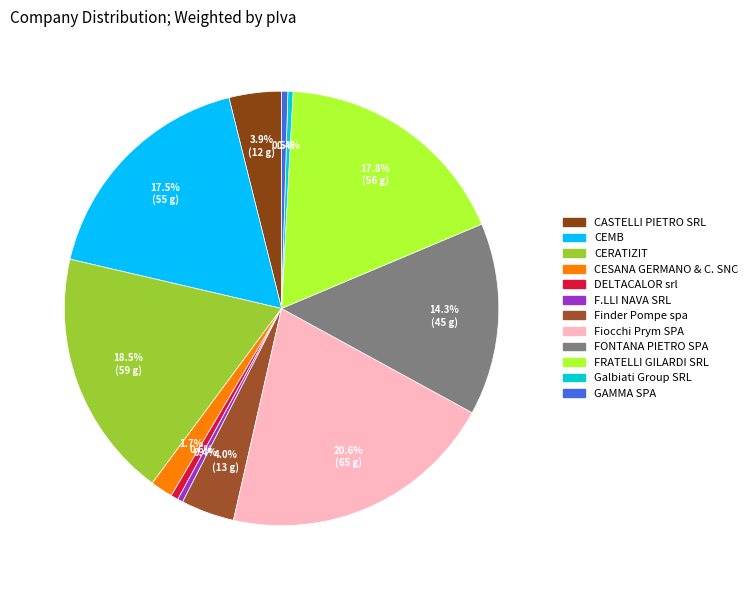

Count the number of slices in the pie.

12